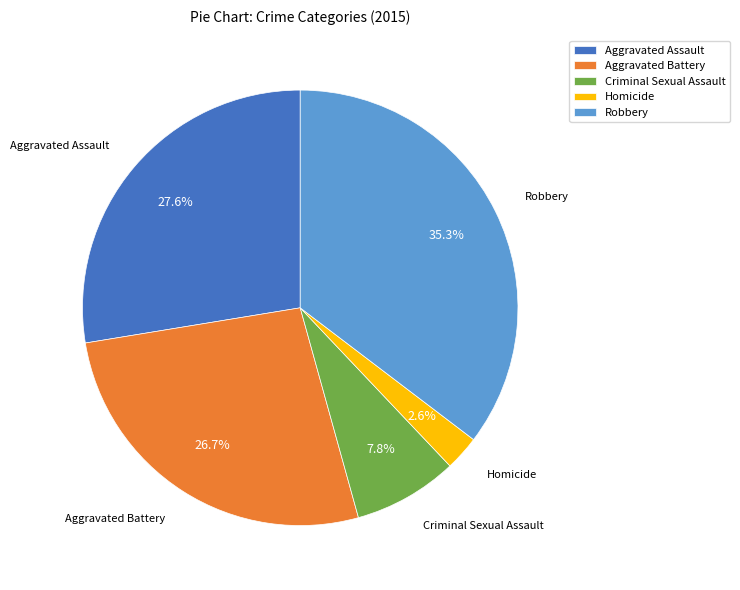

What percentage is the Robbery slice, to the nearest percent?

35%